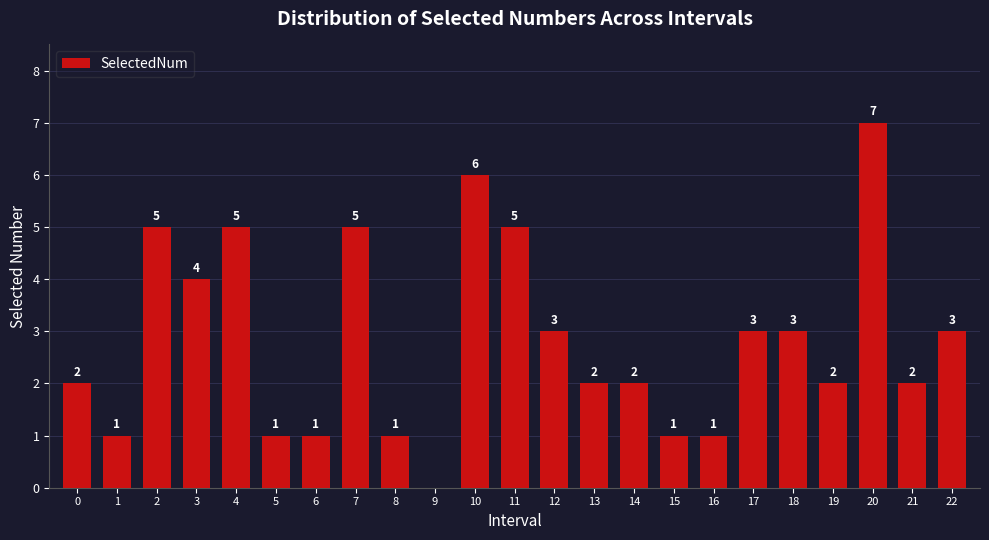

Reading left to right, extract all data points from this chart.

0=2	1=1	2=5	3=4	4=5	5=1	6=1	7=5	8=1	9=0	10=6	11=5	12=3	13=2	14=2	15=1	16=1	17=3	18=3	19=2	20=7	21=2	22=3